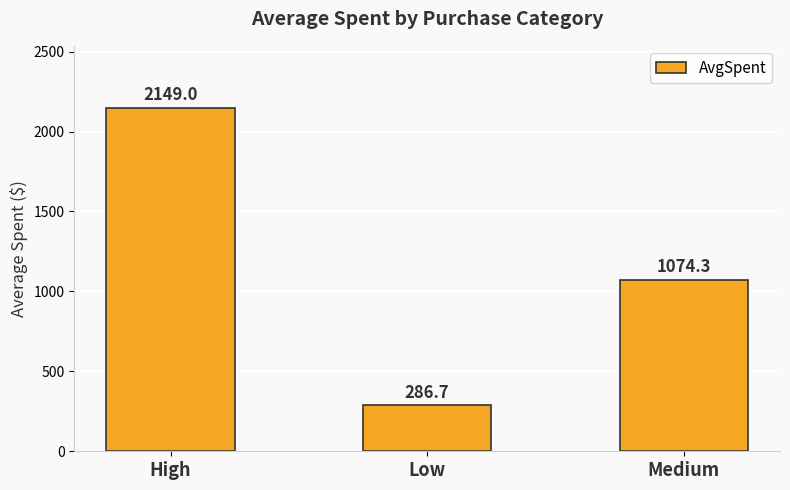

What is the maximum value shown in the chart?

2149.0